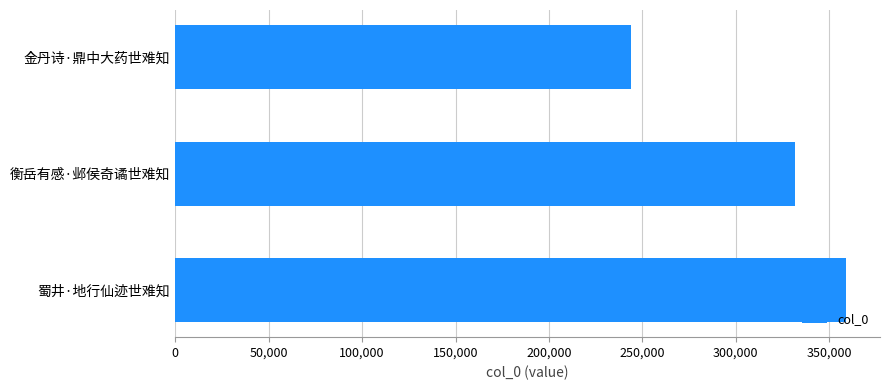

List the labels in order of value, largest first.

蜀井·地行仙迹世难知, 衡岳有感·邺侯奇谲世难知, 金丹诗·鼎中大药世难知